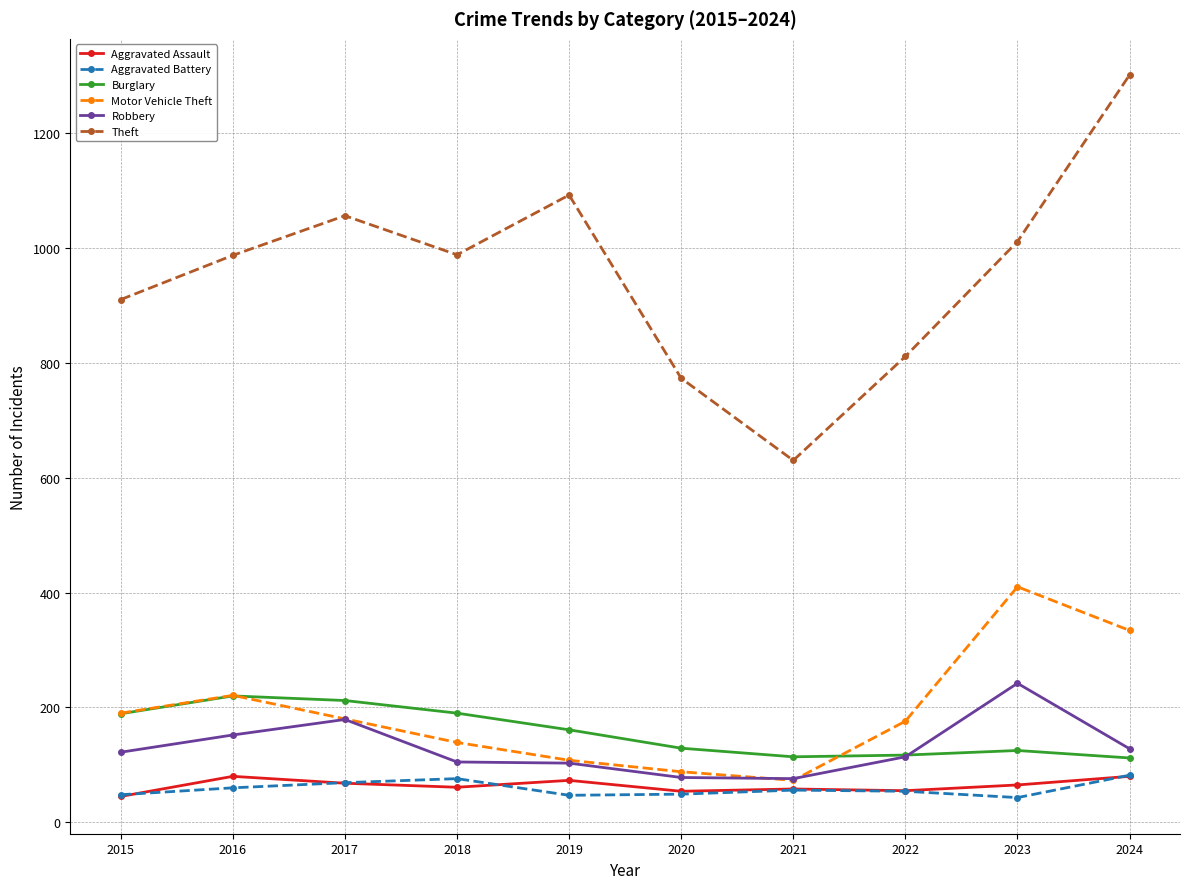

How many data points in Aggravated Battery are less than 56?

5